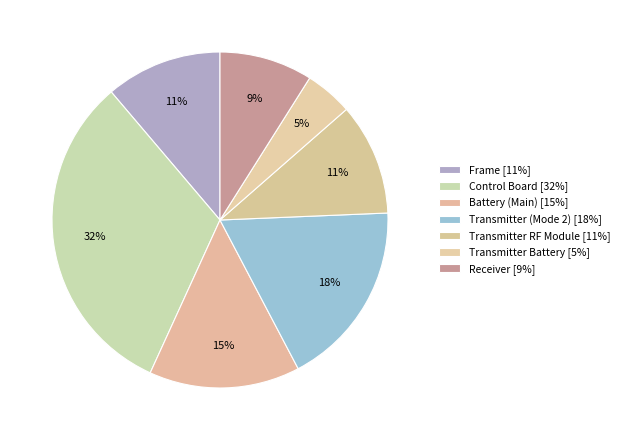

Rank the categories by value from lowest to highest.

Transmitter Battery, Receiver, Transmitter RF Module, Frame, Battery (Main), Transmitter (Mode 2), Control Board